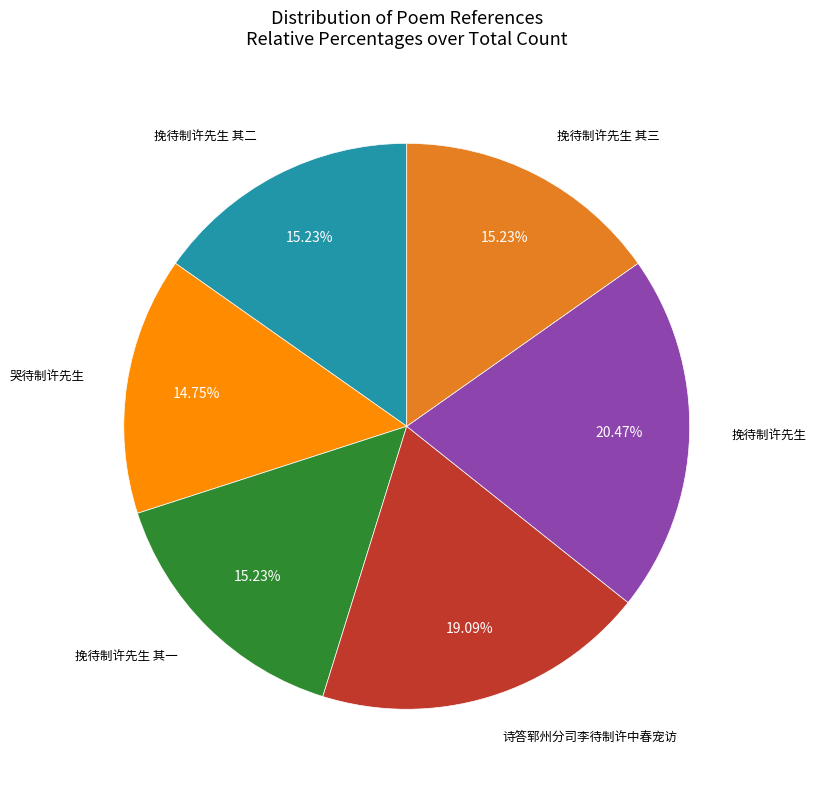

Does any single category account for the majority?

No